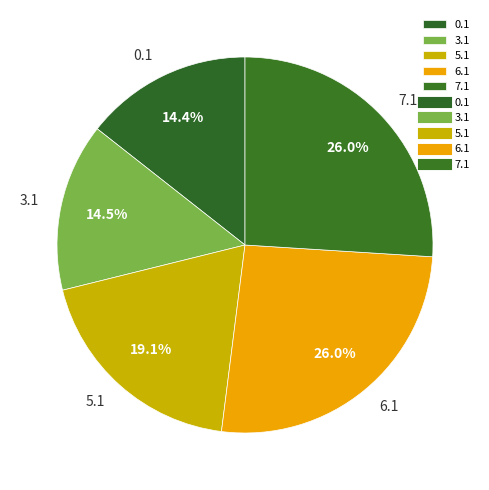

Combined, do 5.1 and 0.1 account for over 50%?

No